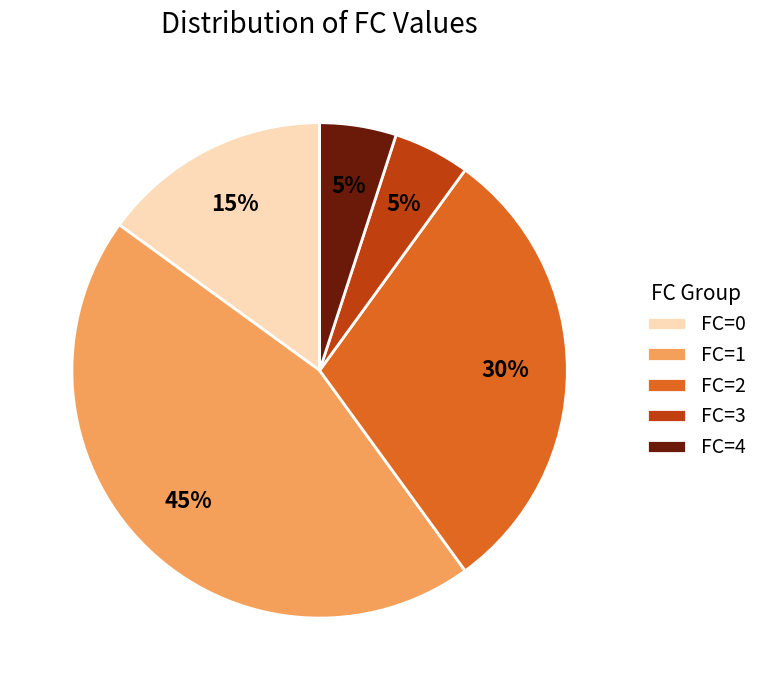

To the nearest percent, what portion does FC=4 represent?

5%